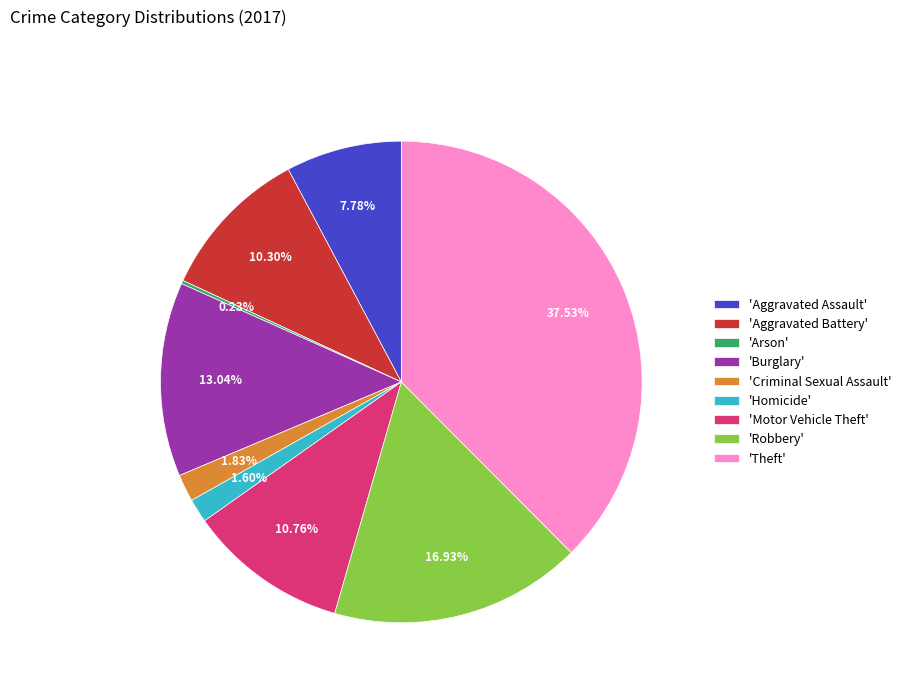

Between 'Aggravated Assault' and 'Aggravated Battery', which is larger?

'Aggravated Battery'